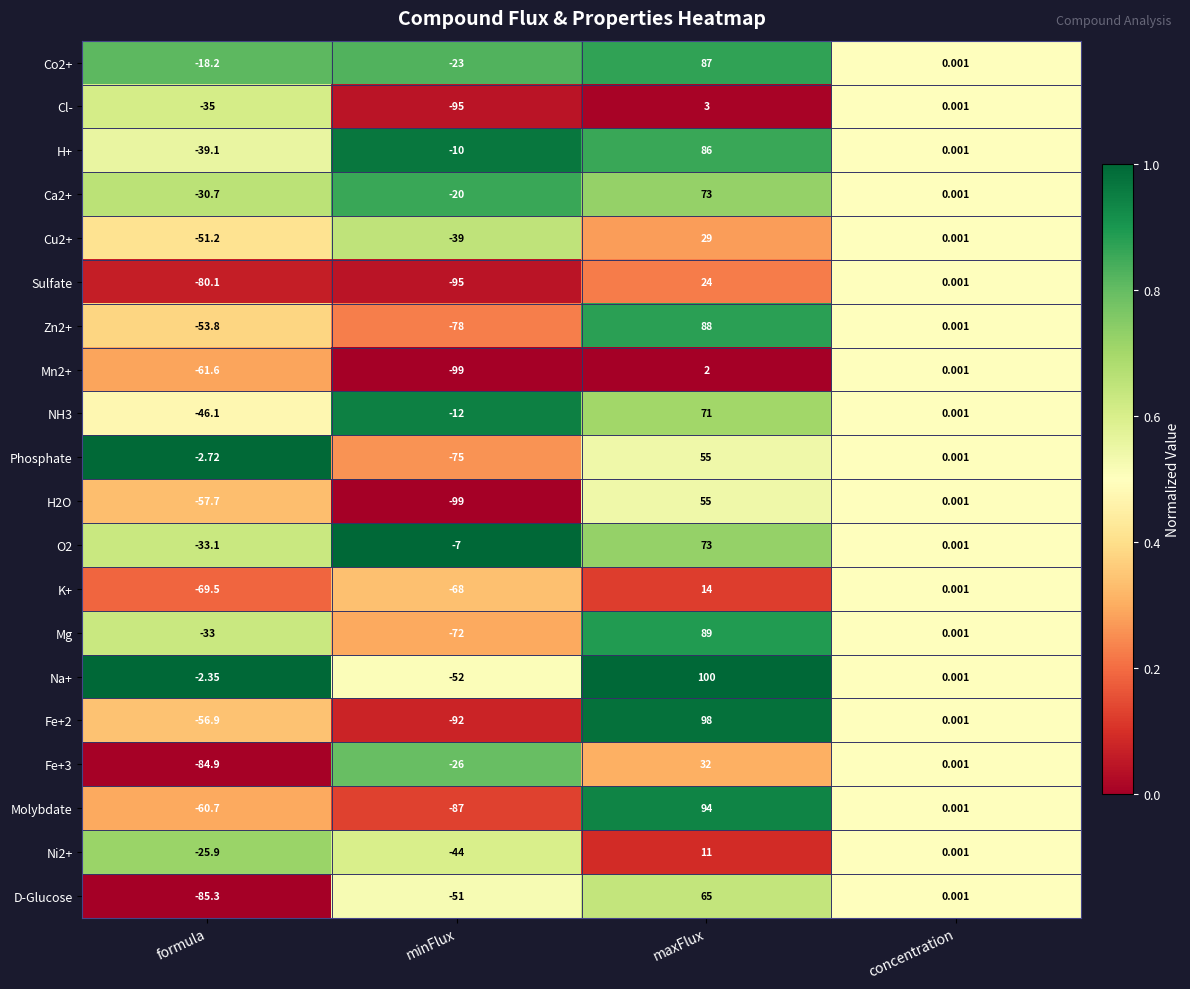

What is the total value across all series at minFlux?

-1144.0